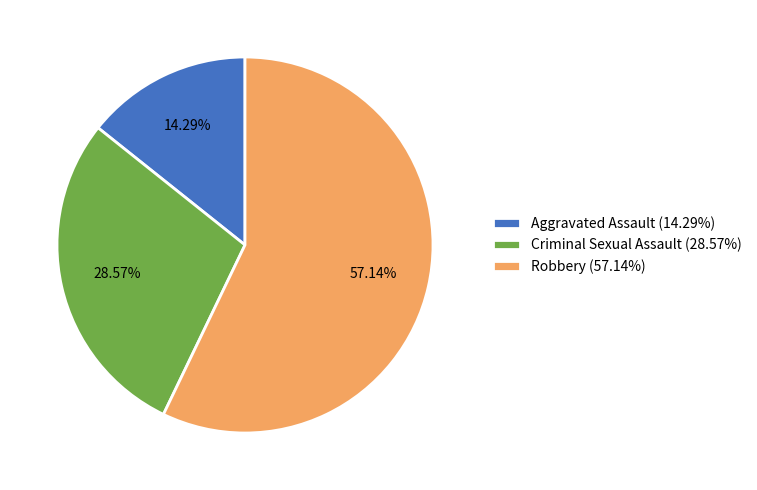

Is the sum of Aggravated Assault (14.29%) and Criminal Sexual Assault (28.57%) greater than half?

No